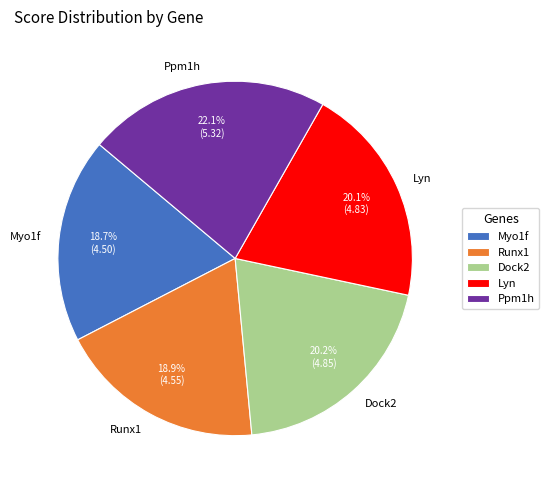

What is the ratio of the value at Myo1f to the value at Dock2?

0.9